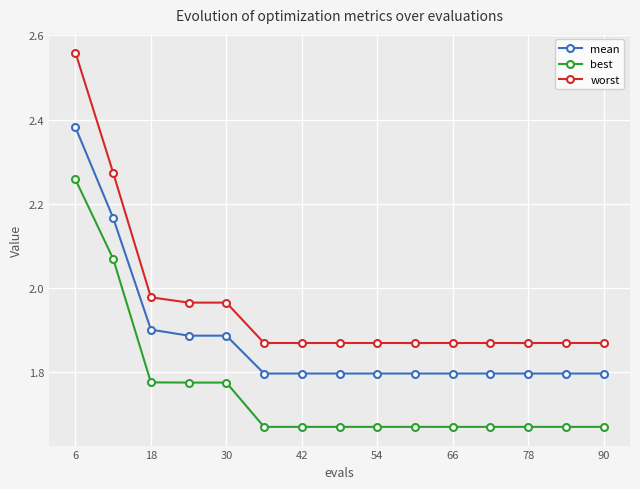

Which series has the largest total across all categories?

worst